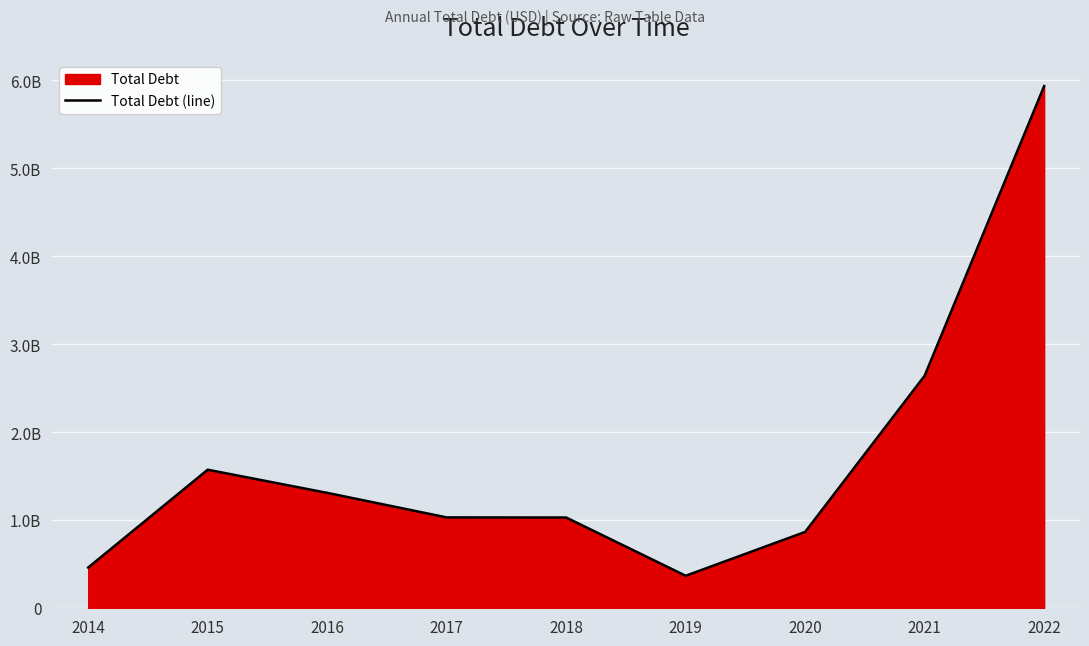

What is the value of the 5th point from the left?

1027877000